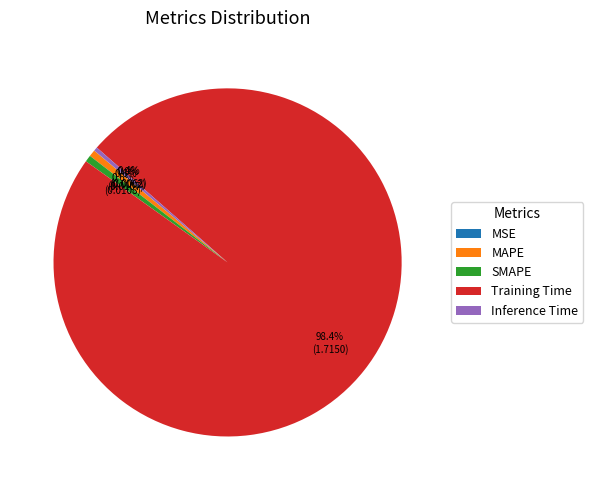

To the nearest percent, what is the difference between the largest and smallest slice percentages?

98%